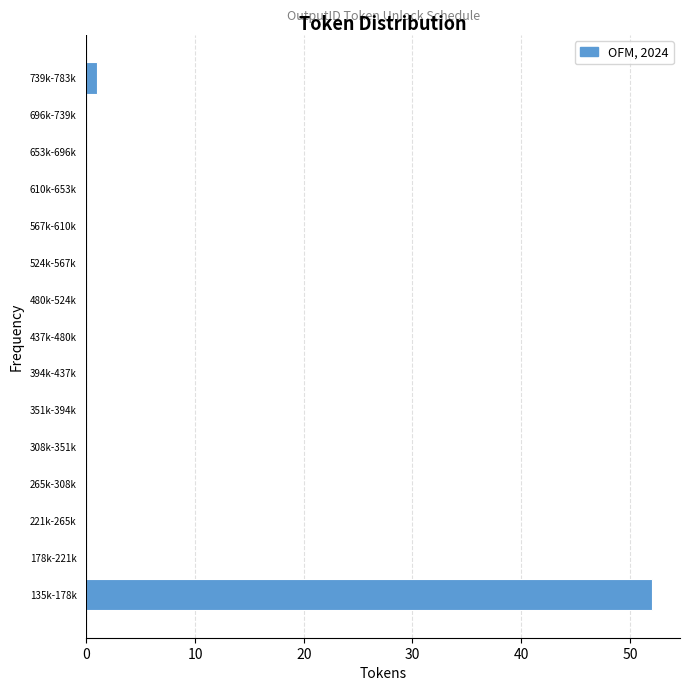

Reading top to bottom, transcribe all the data shown in this chart.

739k-783k=1	696k-739k=0	653k-696k=0	610k-653k=0	567k-610k=0	524k-567k=0	480k-524k=0	437k-480k=0	394k-437k=0	351k-394k=0	308k-351k=0	265k-308k=0	221k-265k=0	178k-221k=0	135k-178k=52